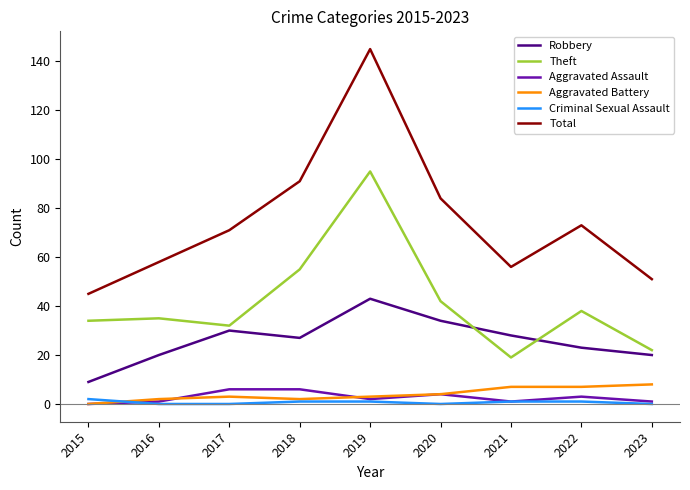

True or false: Theft and Criminal Sexual Assault cross at least once.

False